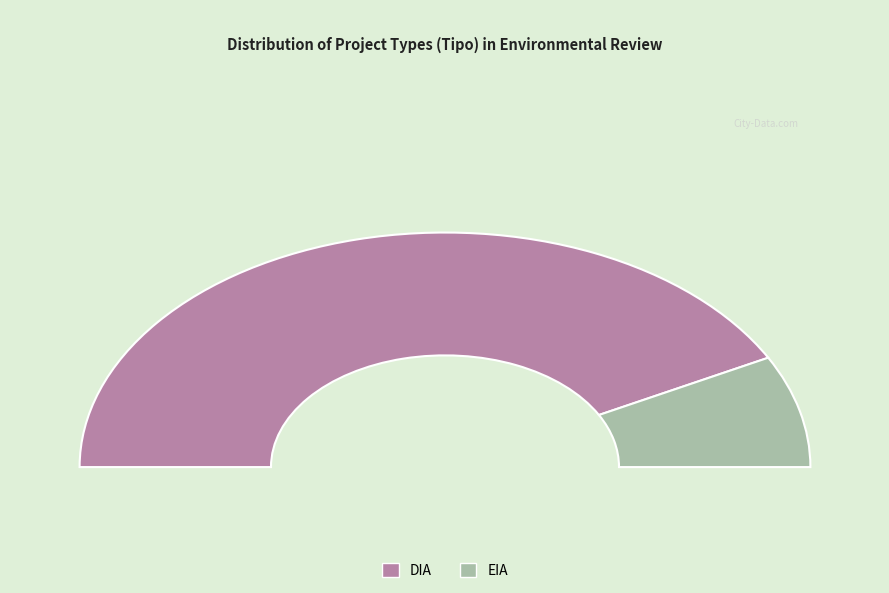

The DIA slice represents 99% of the pie. True or false?

False